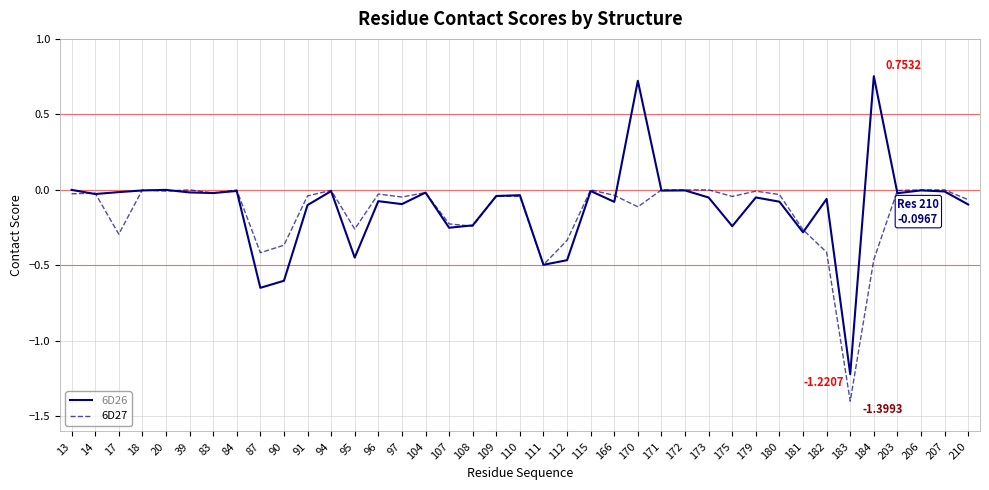

What is the total value across all series at 87?

-1.1